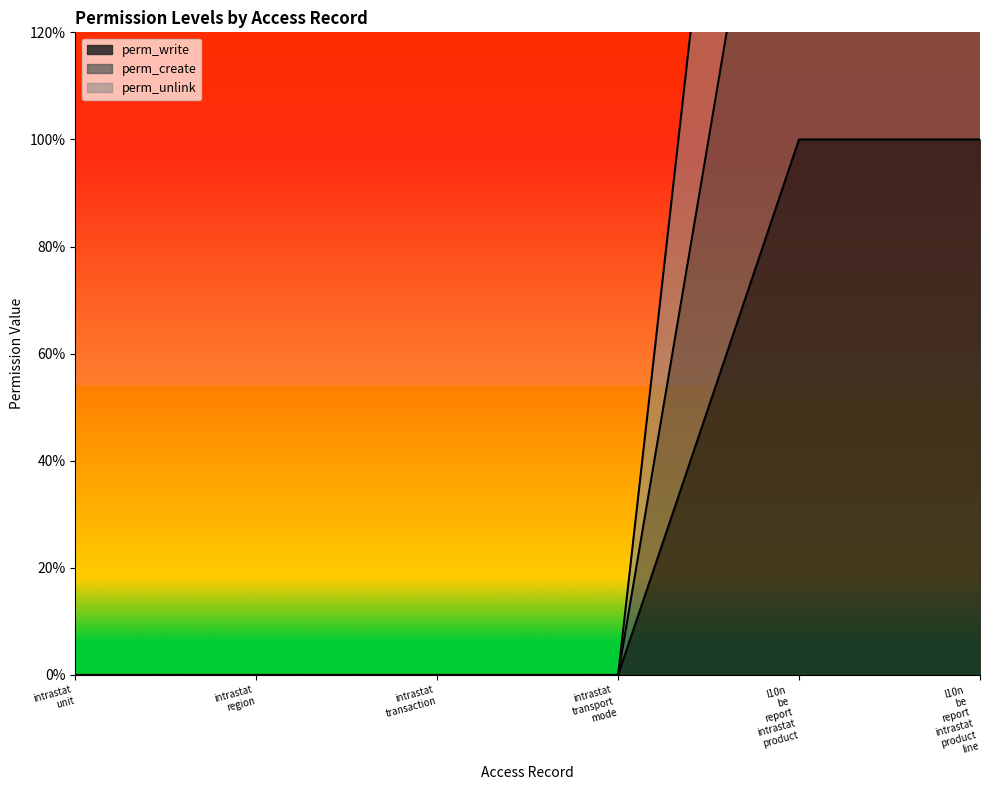

What is the value of the perm_unlink point at the 6th from the left?

3